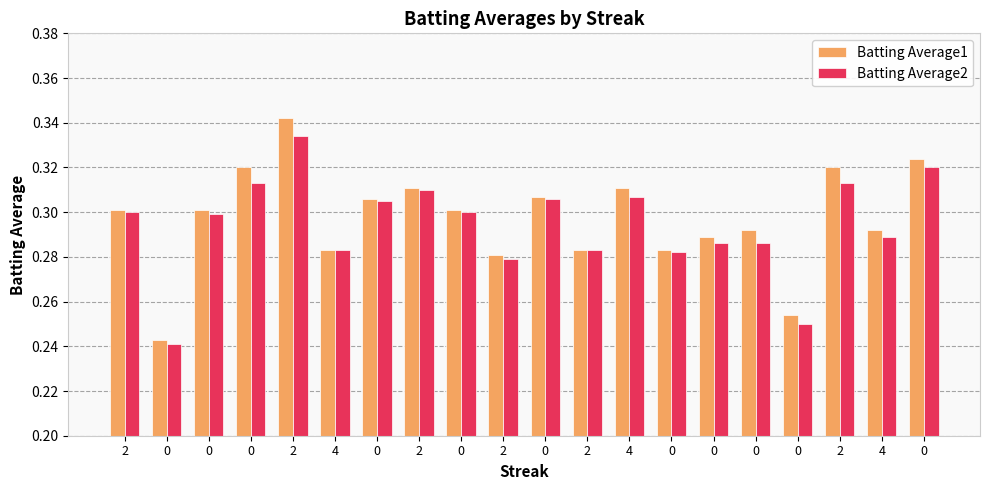

Between 0 and 0, which series saw the biggest shift?

Batting Average1